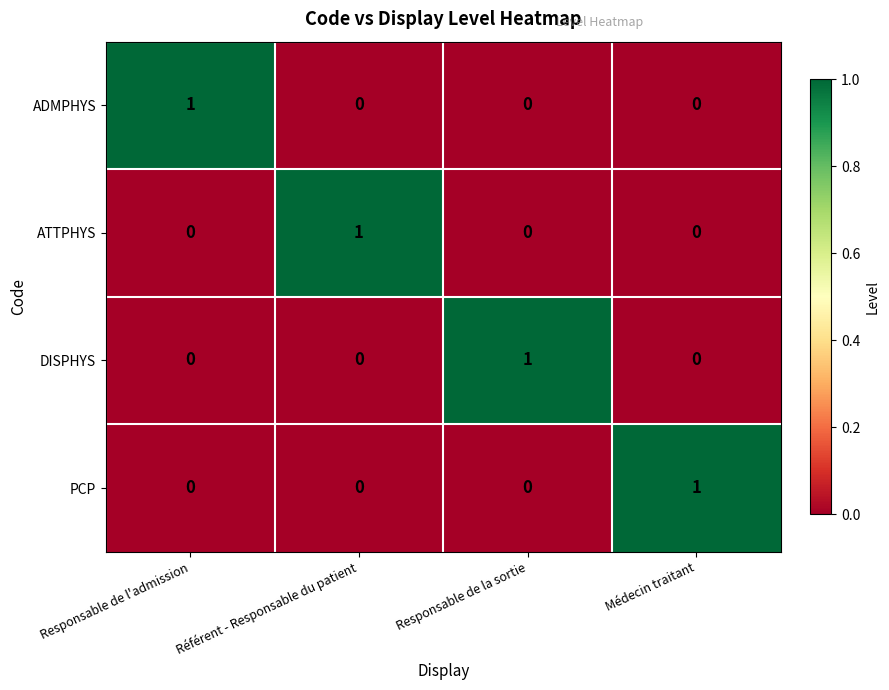

The value of ADMPHYS at Référent - Responsable du patient is 0. True or false?

True